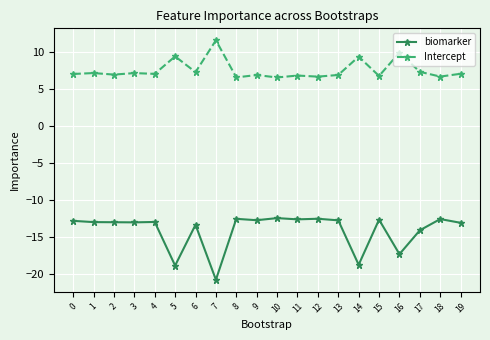

What is the maximum value shown in the chart?

11.6